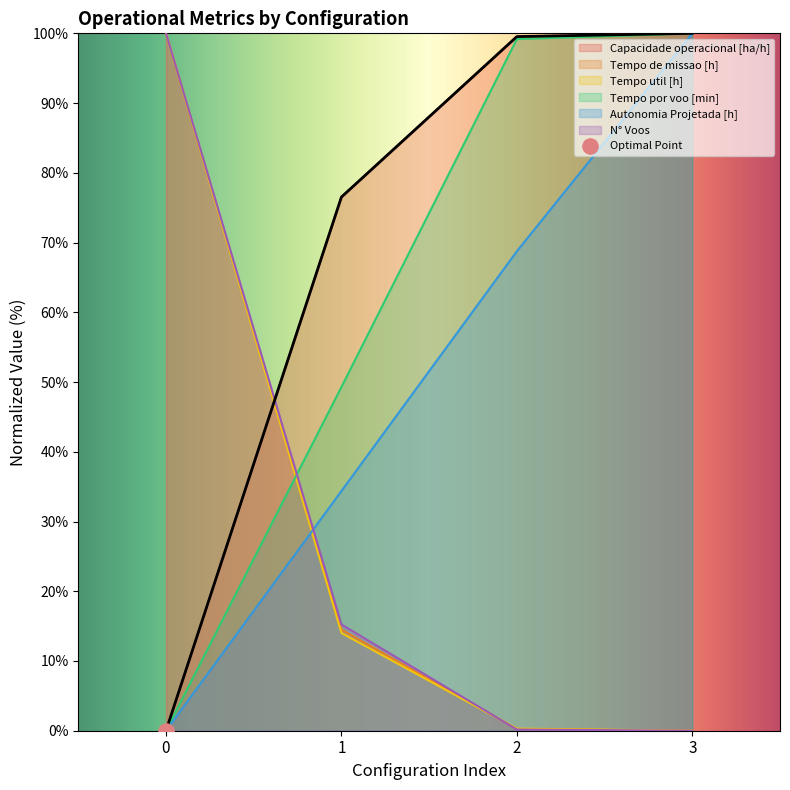

What is the total value across all series at 0?

300.0